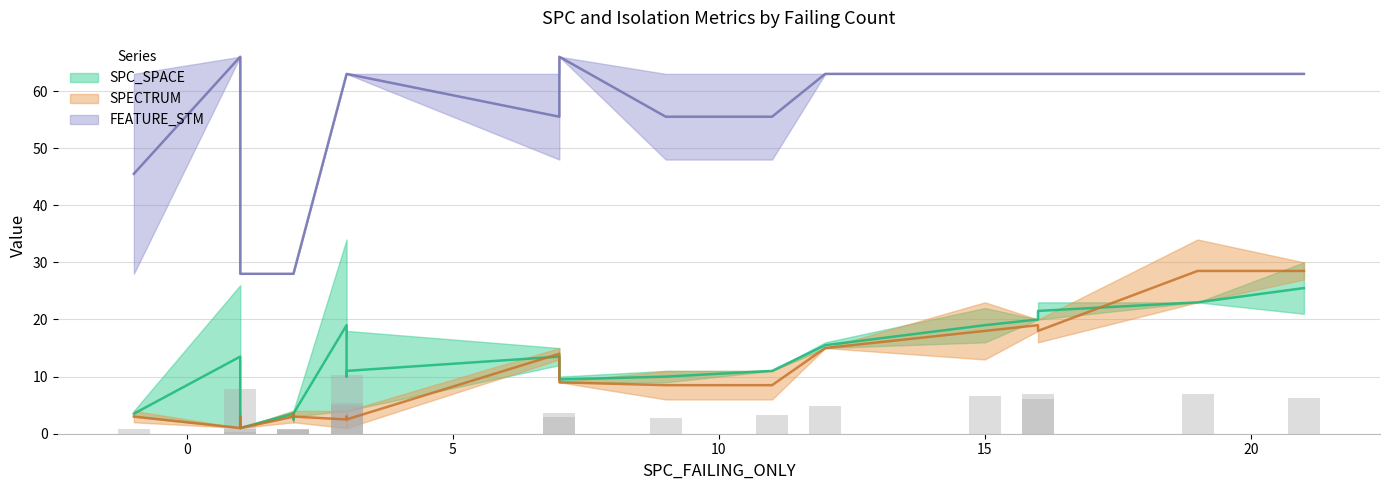

How many bars are there in each group?

6